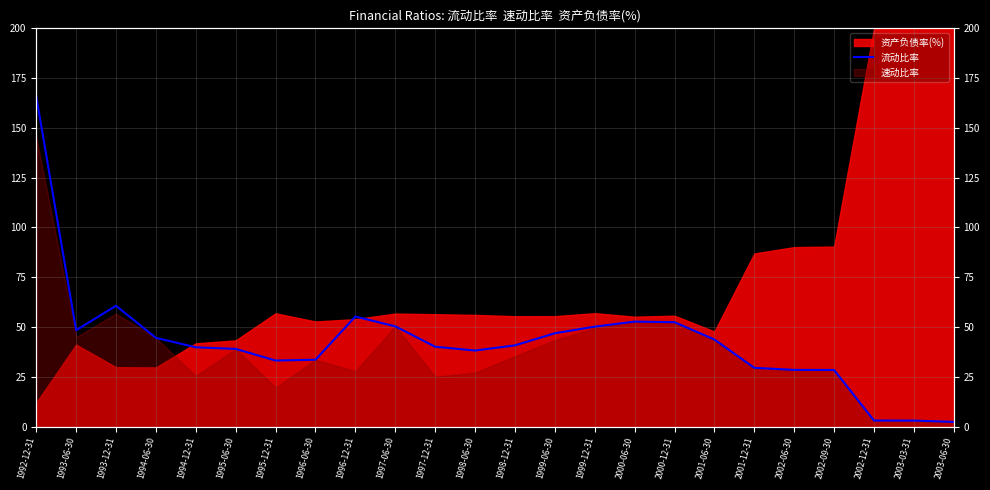

What is the minimum value shown in the chart?

2.3